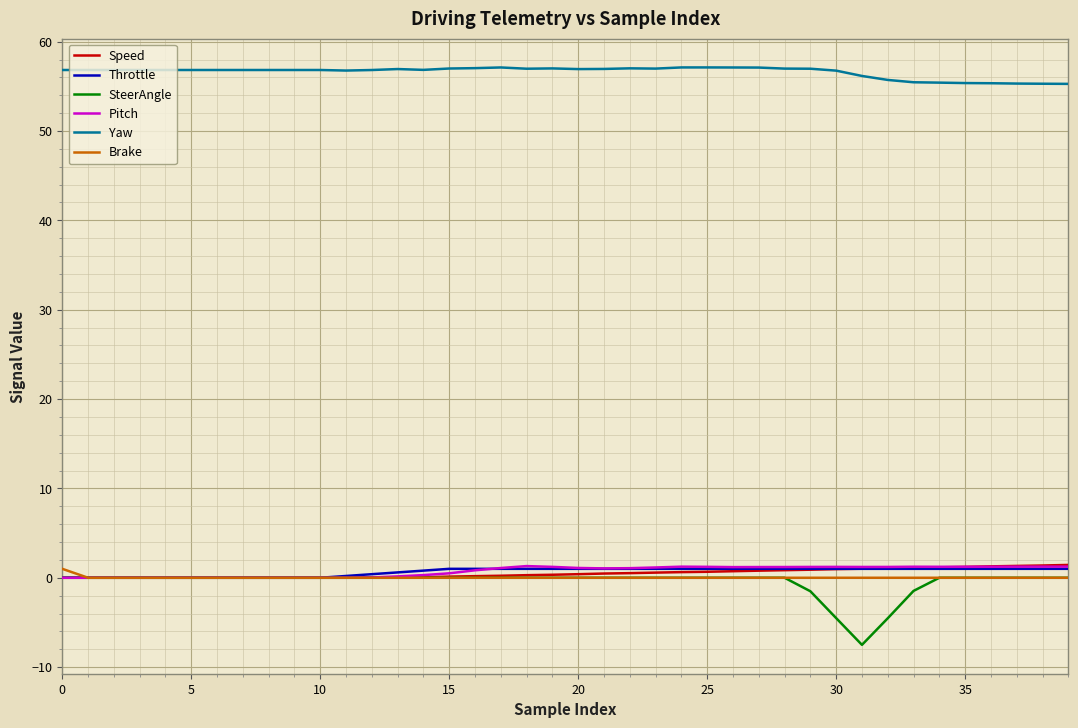

Which series has the largest total across all categories?

Yaw